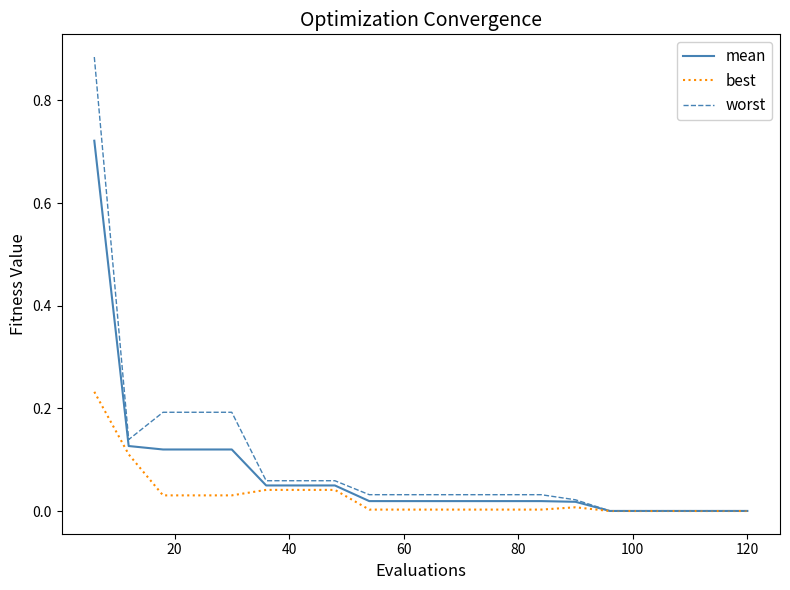

Which series has the largest range (max minus min)?

worst